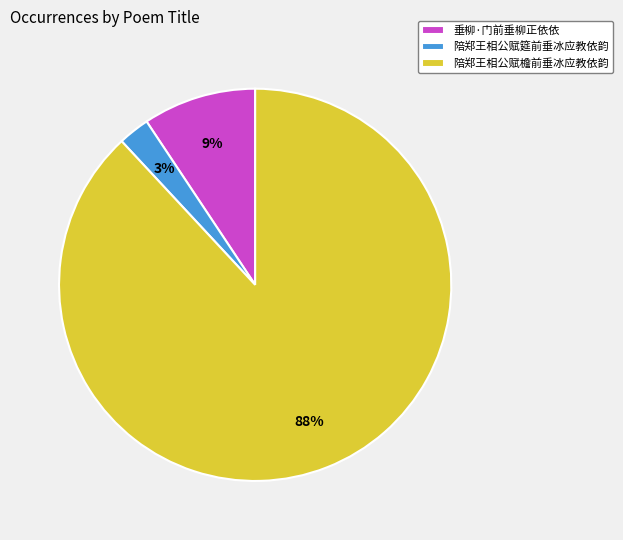

Rank the categories by value from lowest to highest.

陪郑王相公赋筵前垂冰应教依韵, 垂柳·门前垂柳正依依, 陪郑王相公赋檐前垂冰应教依韵